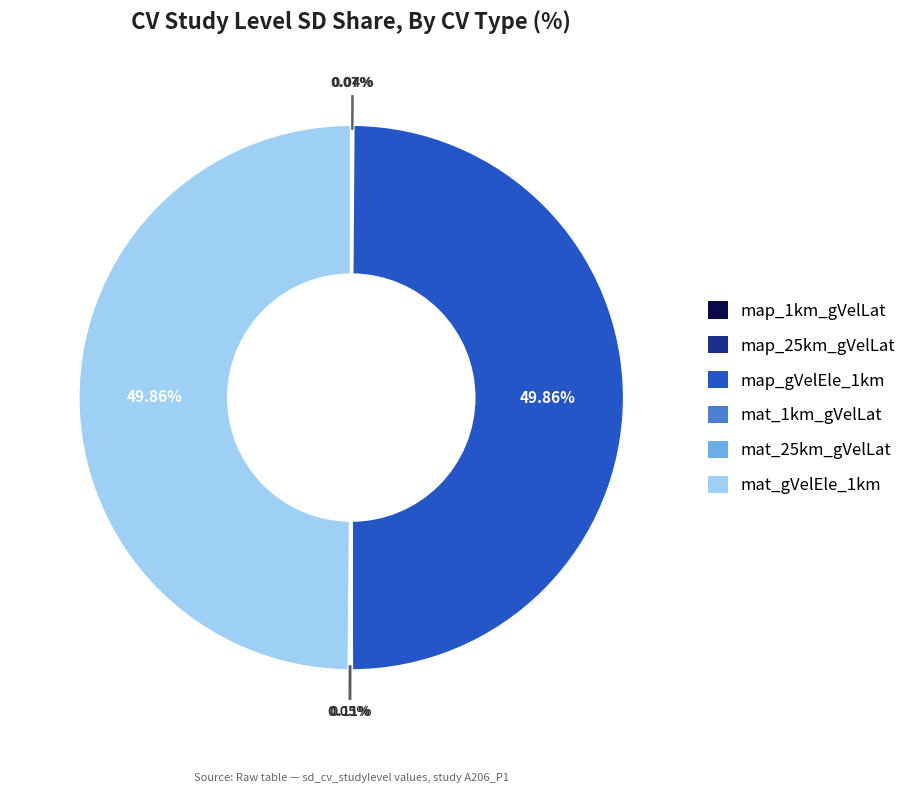

Which category has the smallest portion of the pie?

map_25km_gVelLat